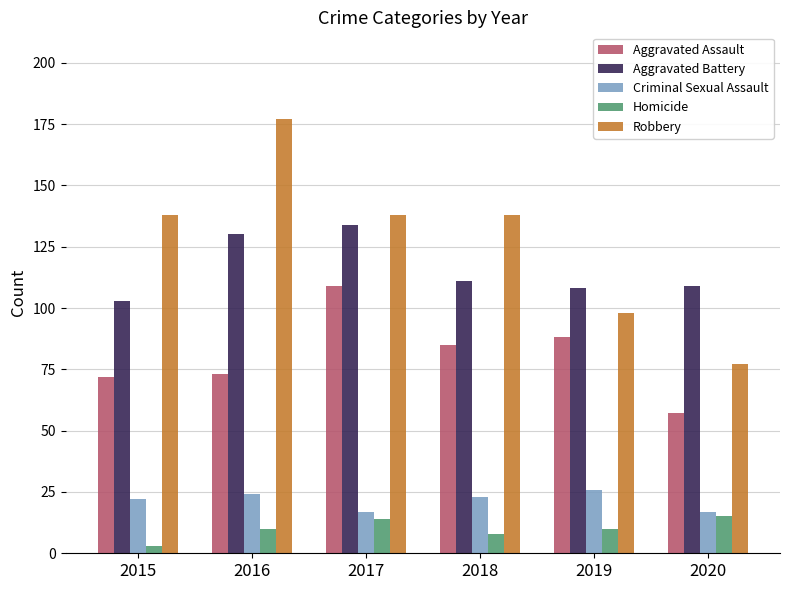

What is the total value across all series at 2016?

414